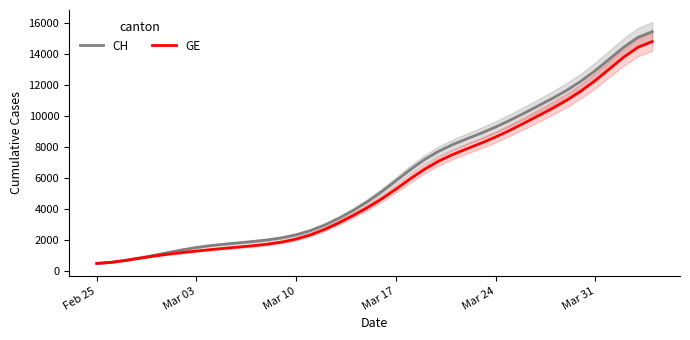

The value of GE at Feb 25 is 471.9. True or false?

True